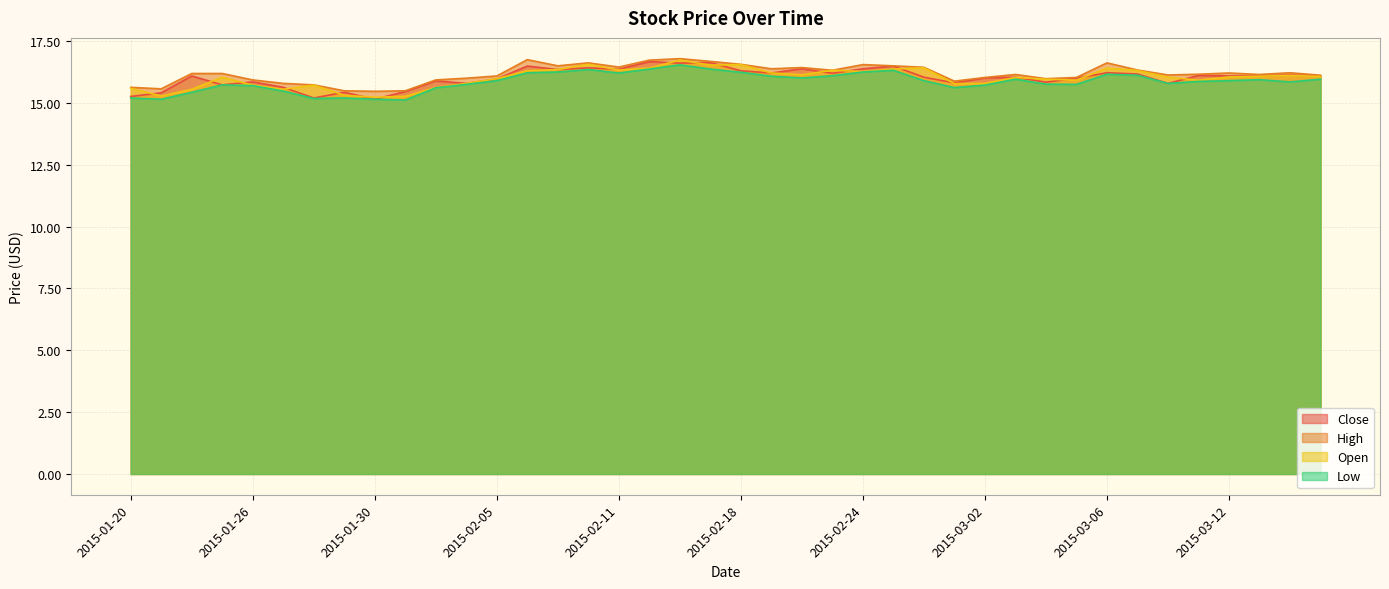

At which category does Low reach its first local valley?

2015-01-21